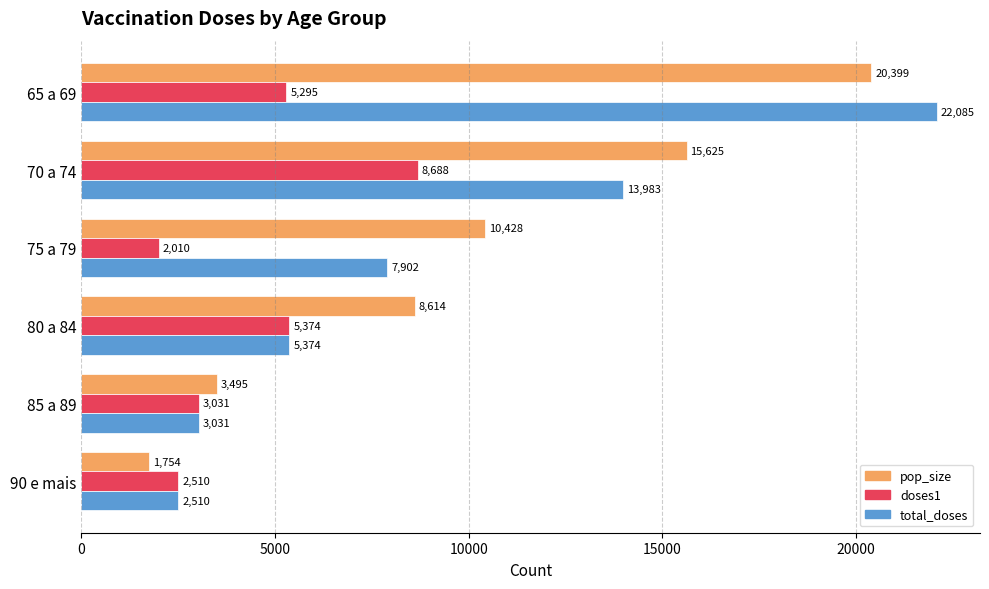

At how many categories does at least one series exceed 2506?

6